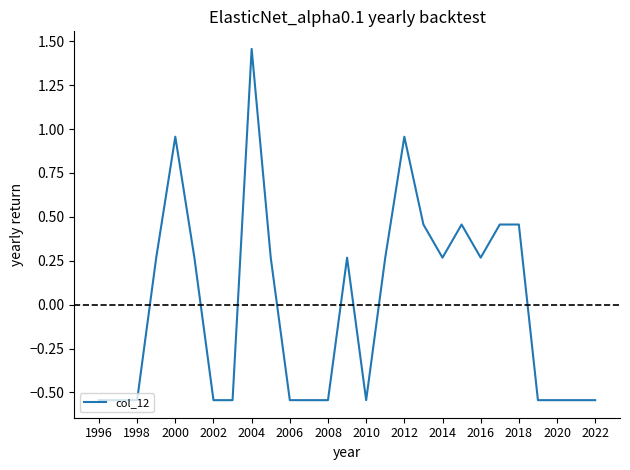

What is the difference between the maximum and minimum values?

2.0